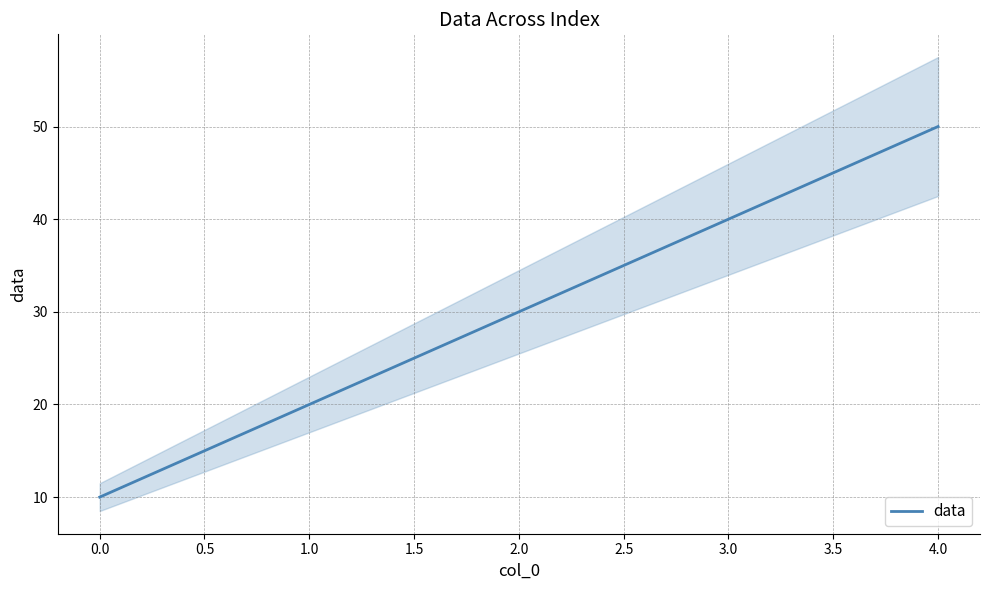

What is the maximum value shown in the chart?

50